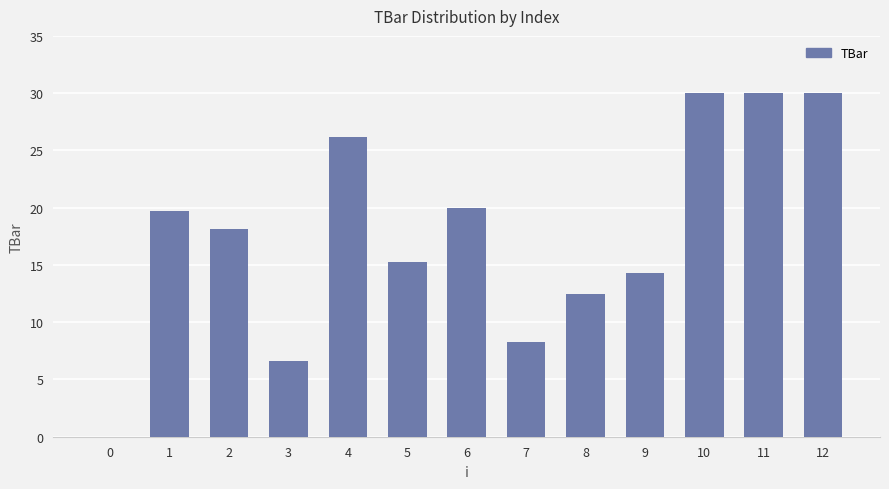

How many values exceed 18?

7